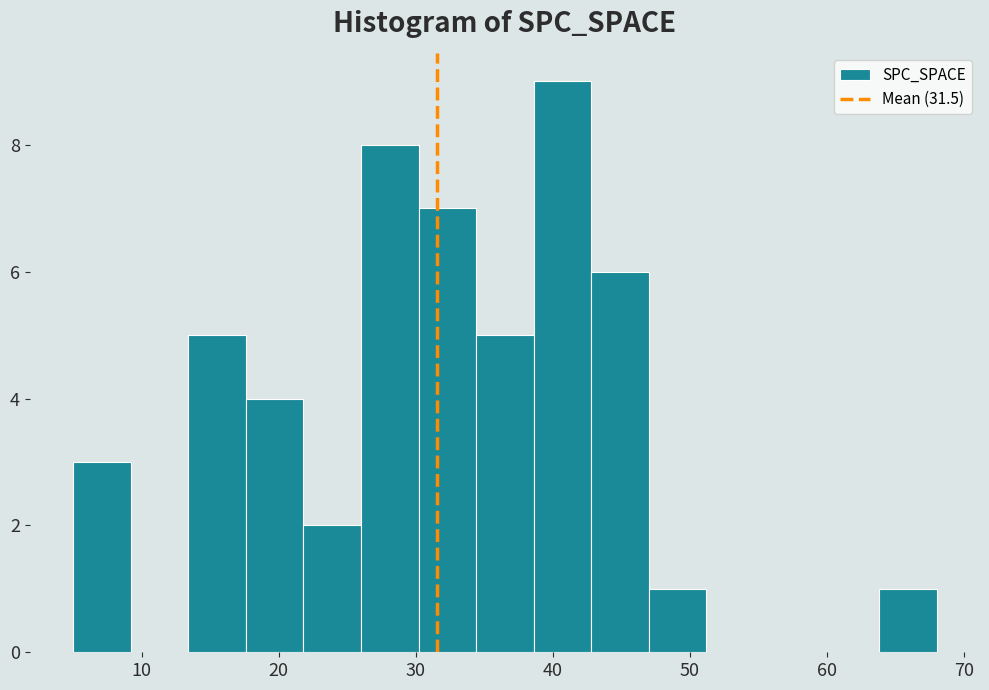

Reading left to right, transcribe this chart: for each bar, give the range it covers on the x-axis and its height. Neither the bar edges nor the heights are printed on the chart, so give them approximately, as read against the axes.

5.0 to 9.2: 3
9.2 to 13.4: 0
13.4 to 17.6: 5
17.6 to 21.8: 4
21.8 to 26.0: 2
26.0 to 30.2: 8
30.2 to 34.4: 7
34.4 to 38.6: 5
38.6 to 42.8: 9
42.8 to 47.0: 6
47.0 to 51.2: 1
51.2 to 55.4: 0
55.4 to 59.6: 0
59.6 to 63.8: 0
63.8 to 68.0: 1